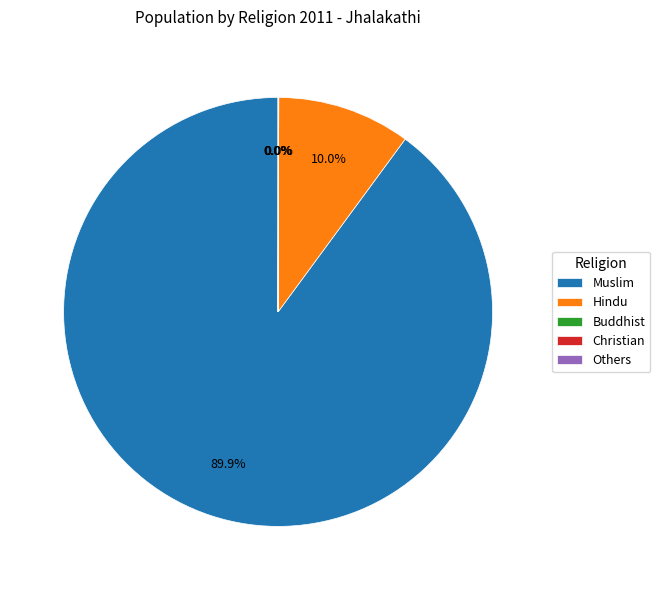

What percentage is NOT represented by Hindu?

90.0%